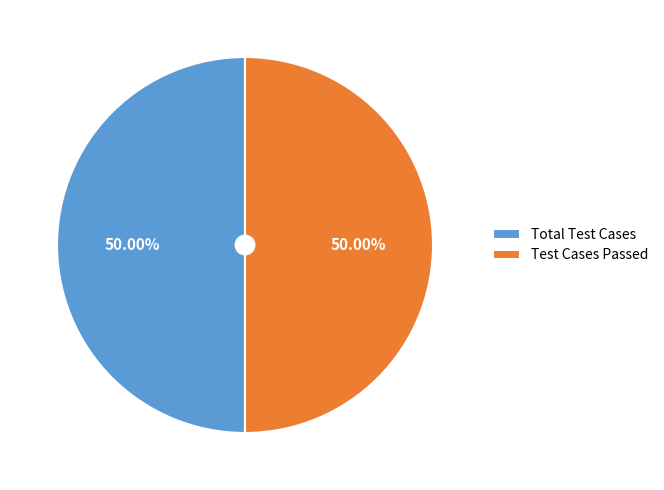

Is the sum of Total Test Cases and Test Cases Passed greater than half?

Yes